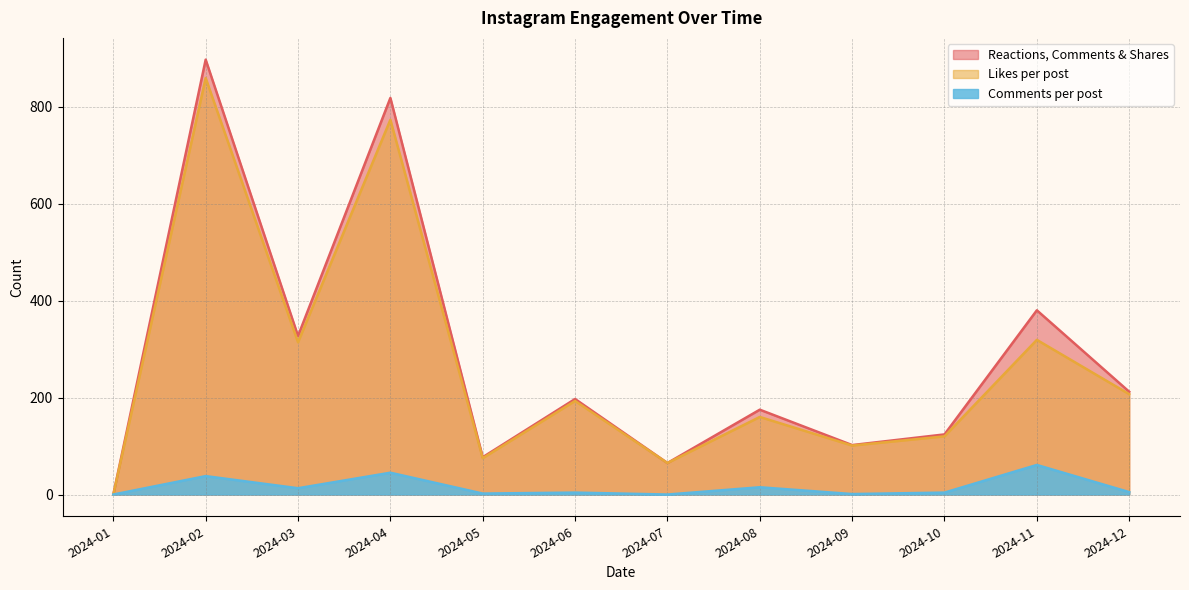

What is the maximum value for Reactions, Comments & Shares?

897